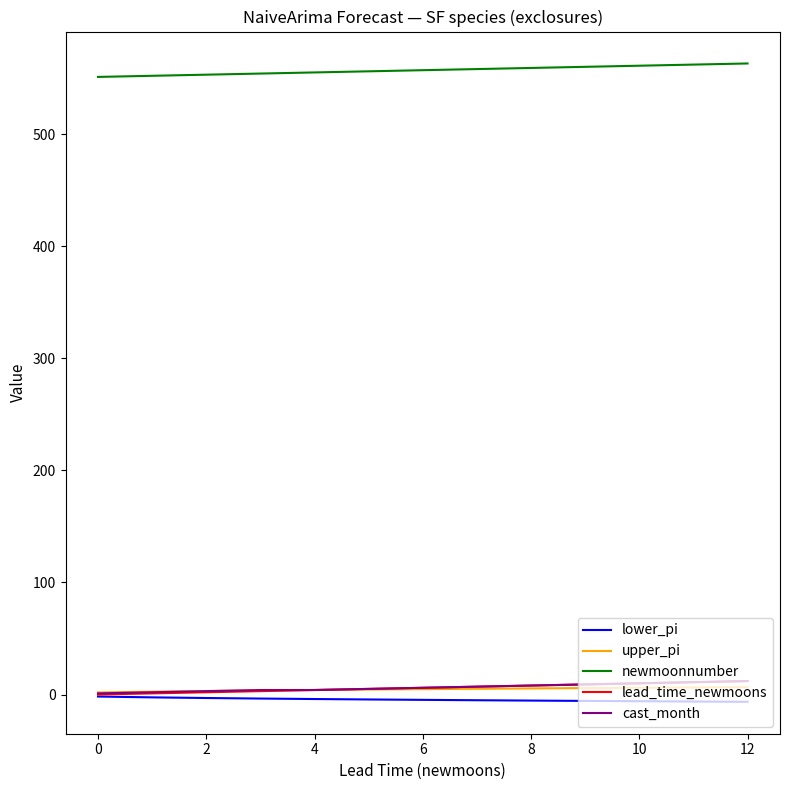

Which series has the largest total across all categories?

newmoonnumber